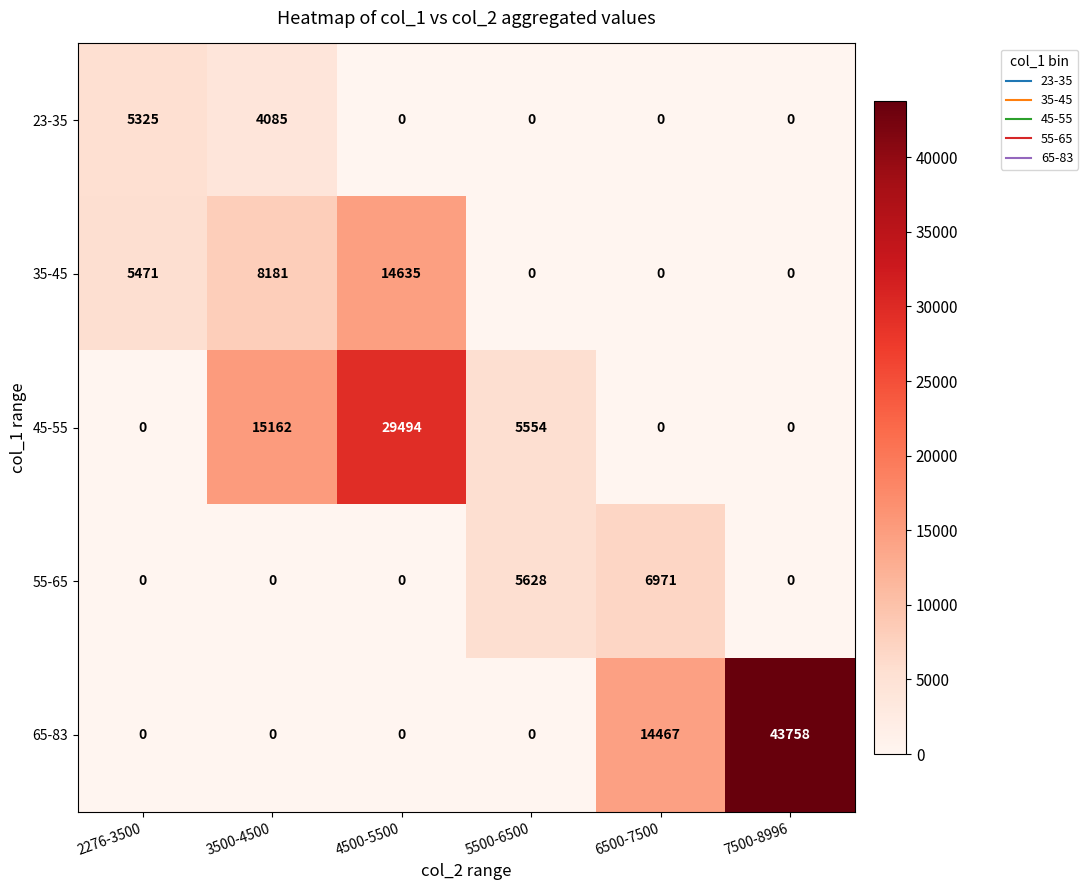

At how many categories does at least one series exceed 43112?

1